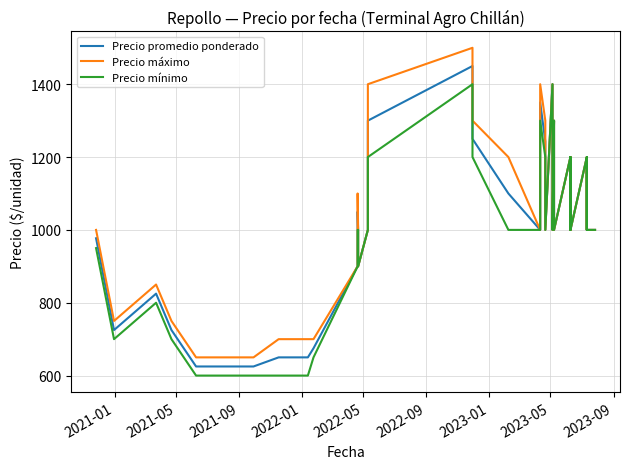

What are all the series names shown in the legend?

Precio promedio ponderado, Precio máximo, Precio mínimo